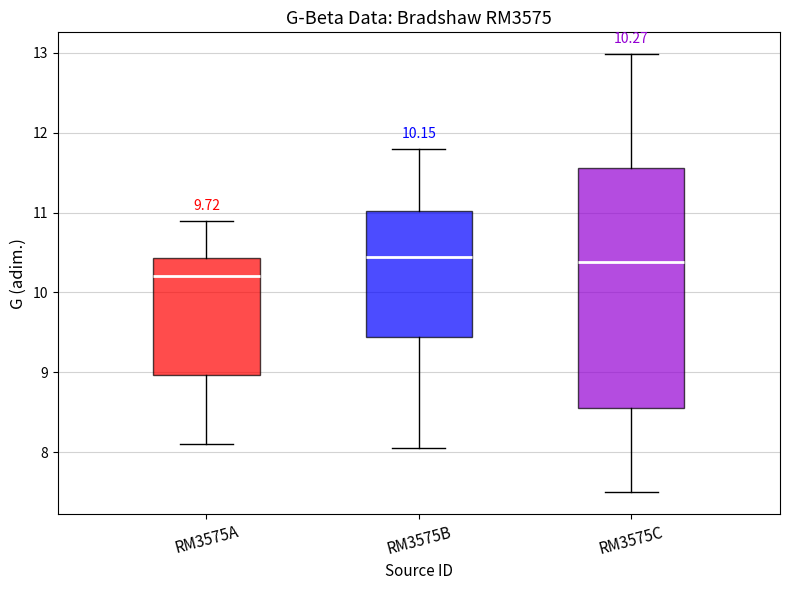

Comparing the boxes themselves (not the whiskers), which one is the tallest?

RM3575C